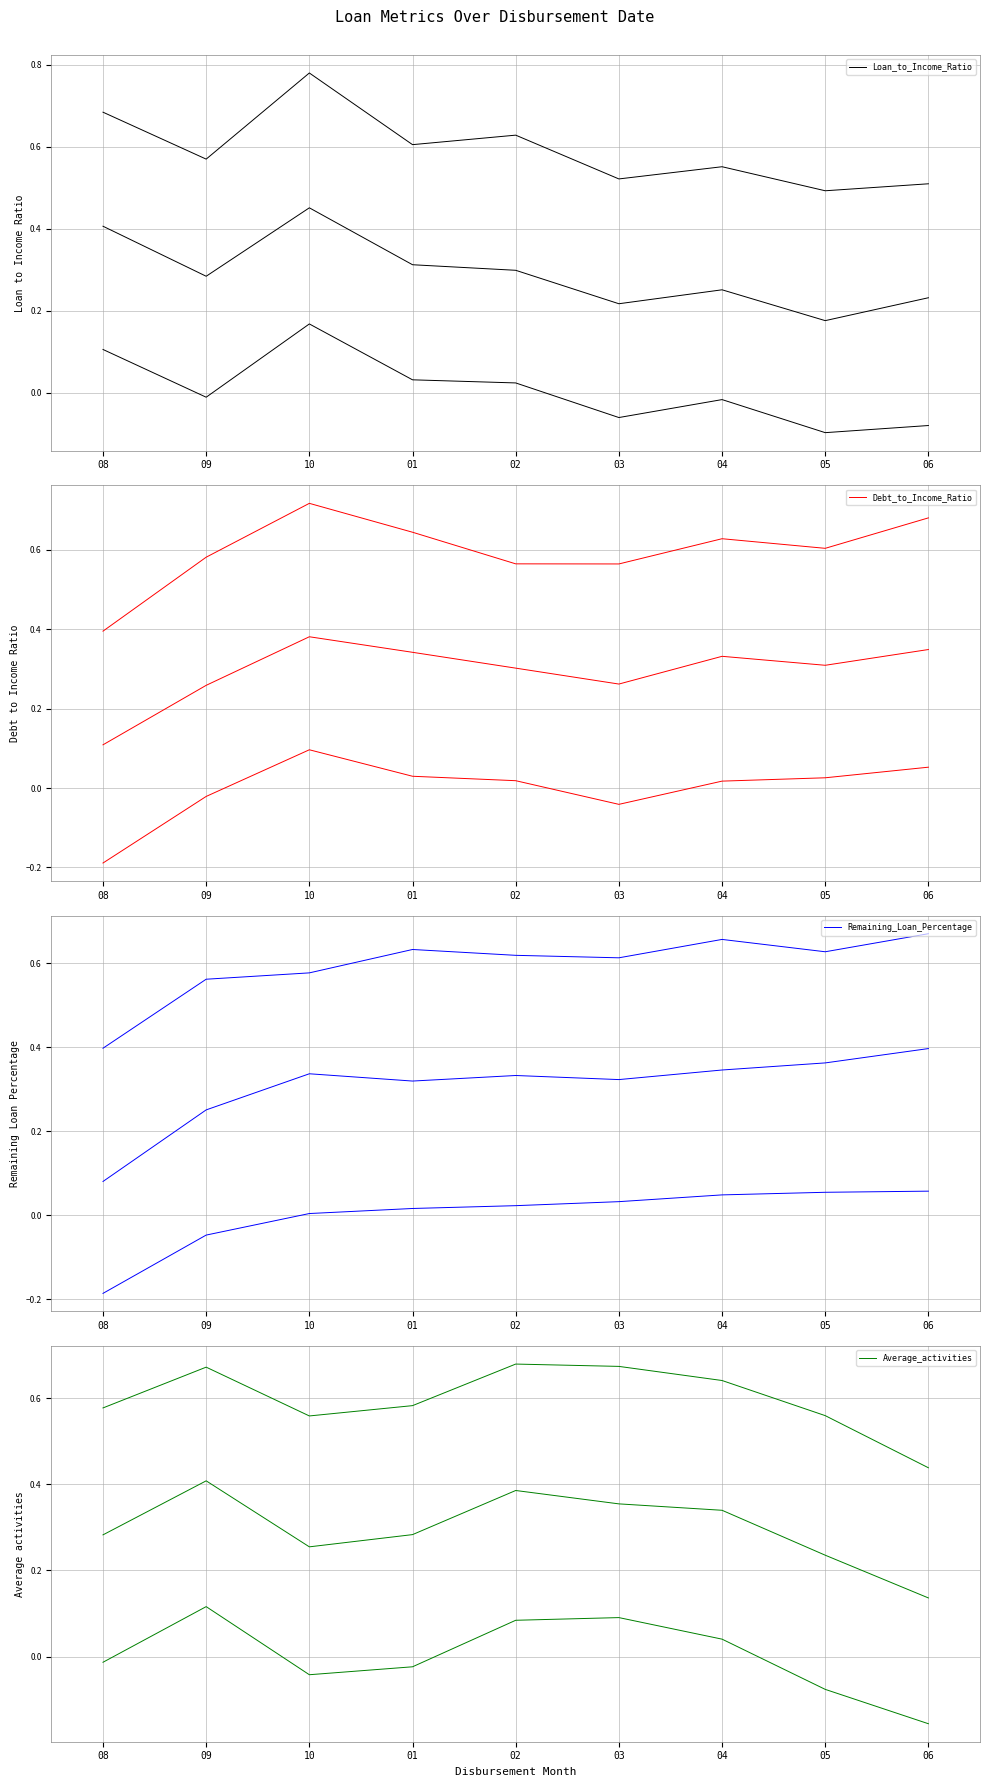

Reading left to right, extract all data points from this chart.

Loan_to_Income_Ratio: 08=0.1	09=-0.0	10=0.2	01=0.0	02=0.0	03=-0.1	04=-0.0	05=-0.1	06=-0.1
Debt_to_Income_Ratio: 08=-0.2	09=-0.0	10=0.1	01=0.0	02=0.0	03=-0.0	04=0.0	05=0.0	06=0.1
Remaining_Loan_Percentage: 08=-0.2	09=-0.0	10=0.0	01=0.0	02=0.0	03=0.0	04=0.0	05=0.1	06=0.1
Average_activities: 08=-0.0	09=0.1	10=-0.0	01=-0.0	02=0.1	03=0.1	04=0.0	05=-0.1	06=-0.2